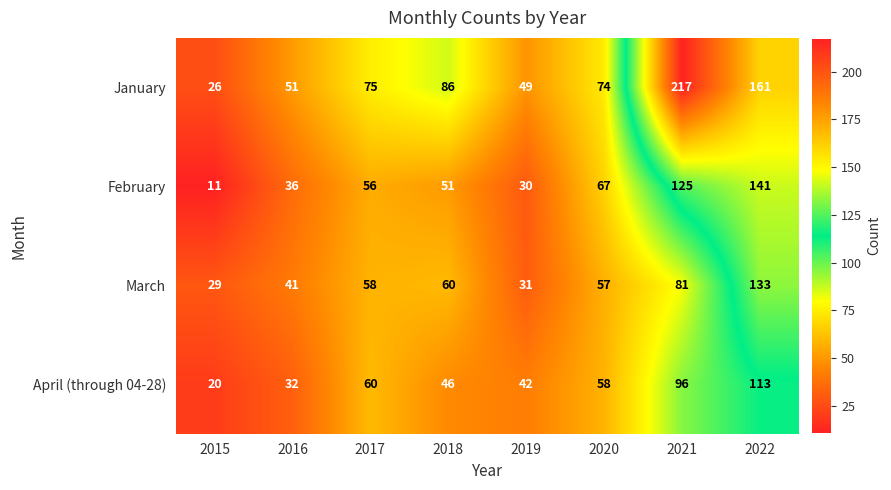

List the series in order of their peak value, lowest first.

April (through 04-28), March, February, January